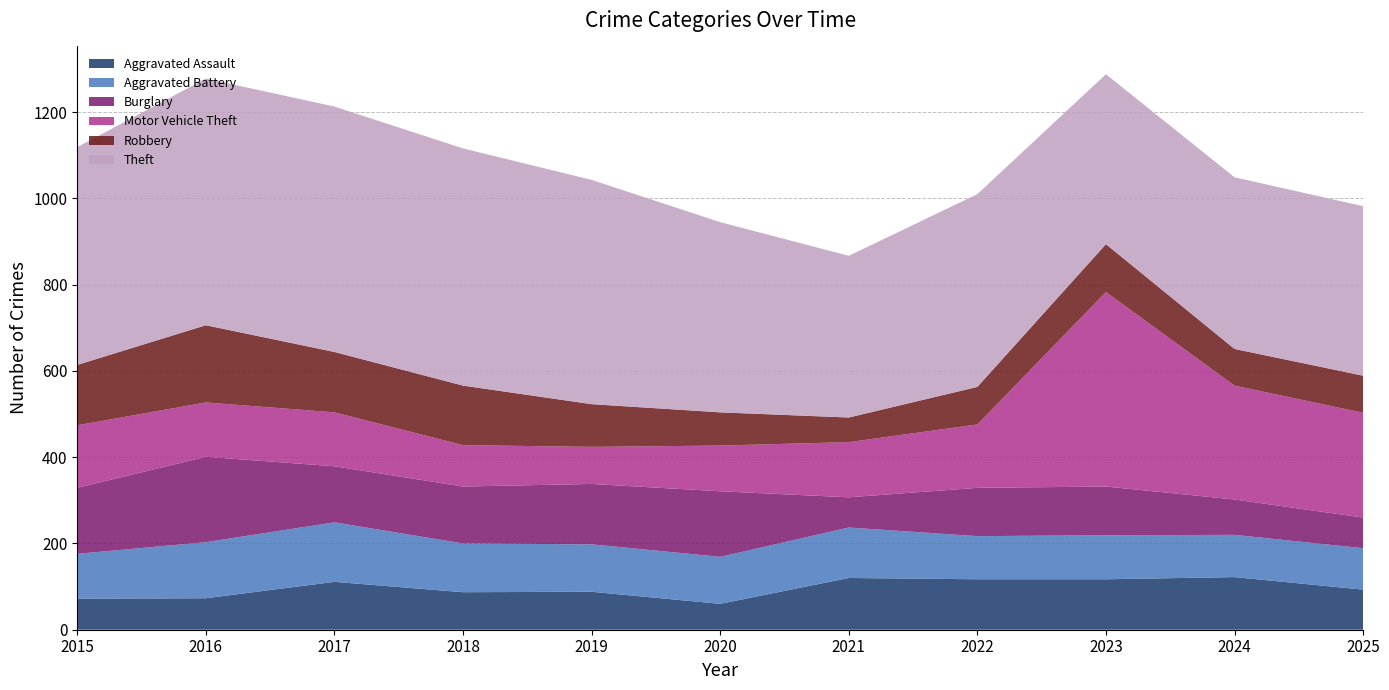

Reading left to right, transcribe all the data shown in this chart.

Aggravated Assault: 72	73	111	87	88	60	120	117	117	122	93
Aggravated Battery: 104	130	138	113	110	109	117	100	102	98	96
Burglary: 153	198	130	132	140	152	70	112	113	82	71
Motor Vehicle Theft: 145	126	125	96	86	106	128	147	451	264	243
Robbery: 140	179	140	138	99	77	57	87	111	85	86
Theft: 505	572	569	550	520	441	375	447	394	398	393